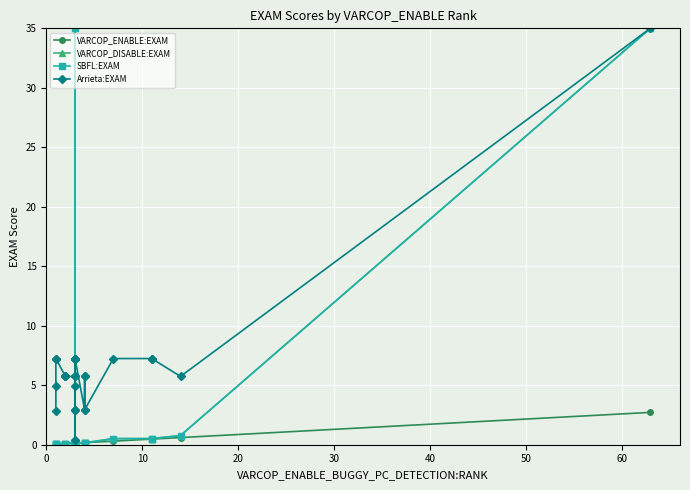

List the series in order of their peak value, lowest first.

VARCOP_ENABLE:EXAM, VARCOP_DISABLE:EXAM, SBFL:EXAM, Arrieta:EXAM